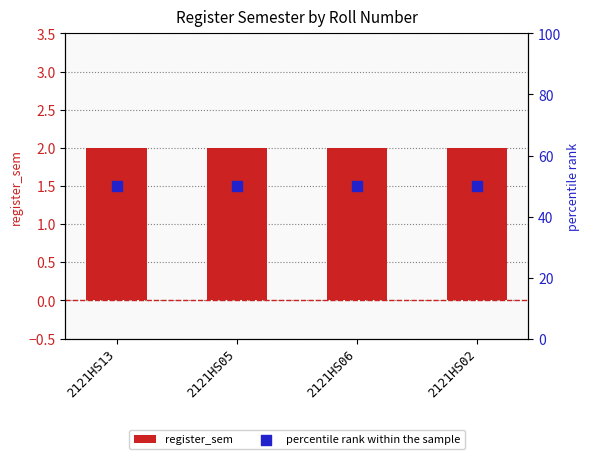

What are all the series names shown in the legend?

register_sem, percentile rank within the sample